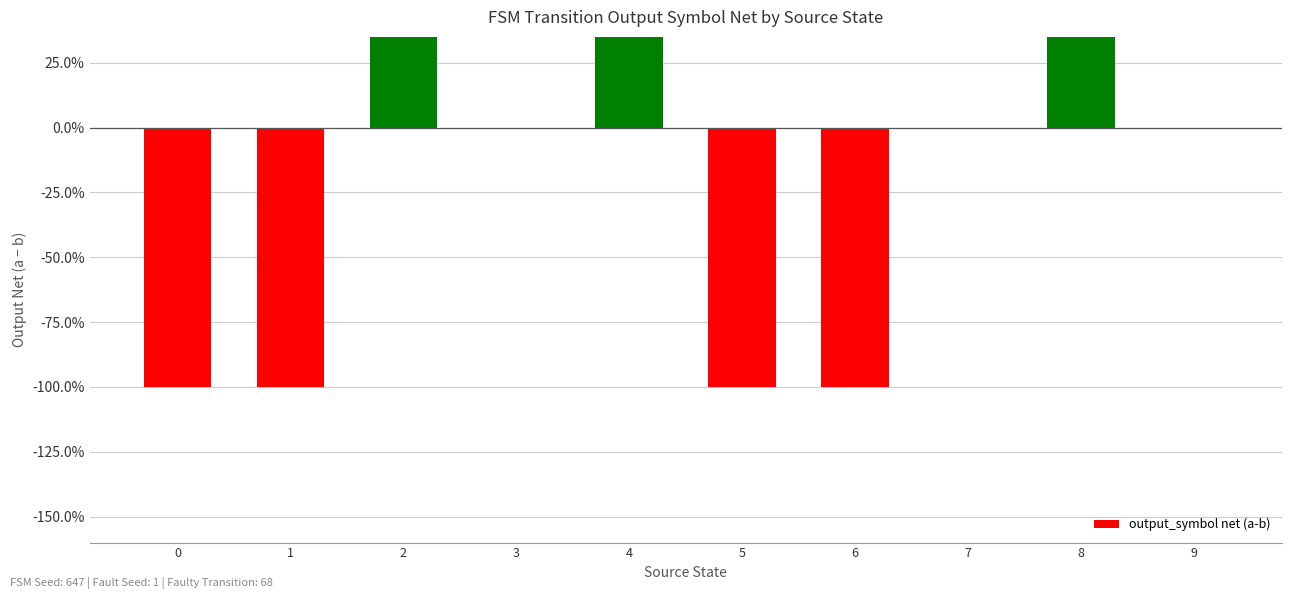

Count the values in the range -1 to 1.

10